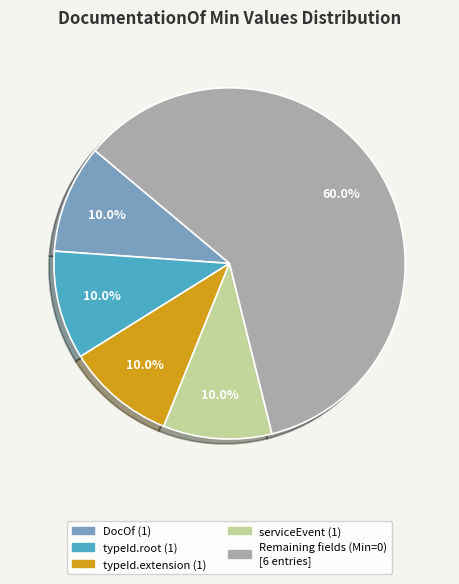

Count the number of slices in the pie.

5